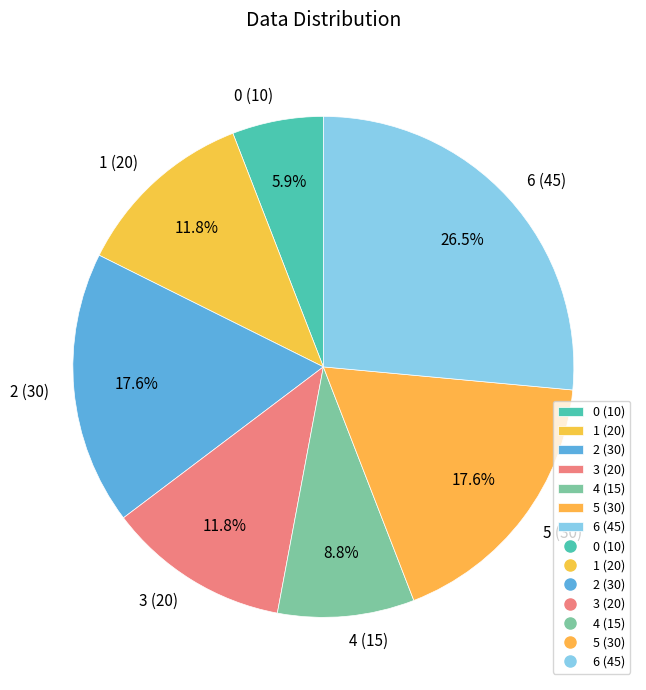

Is there any slice that represents more than half of the pie?

No